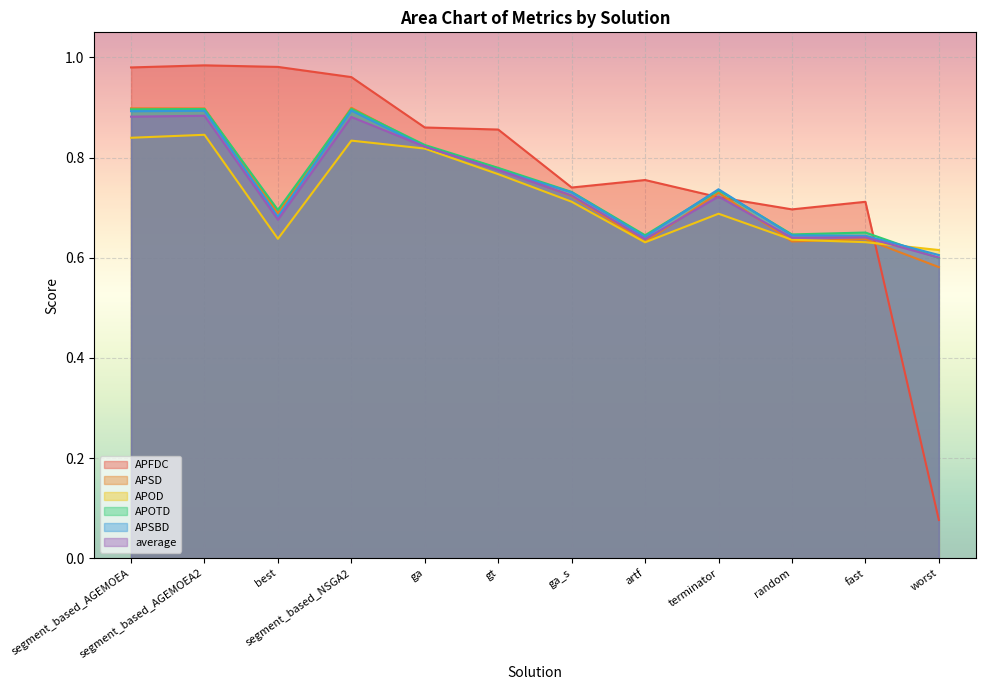

True or false: APSBD has more than 0 points higher than both neighbors.

True